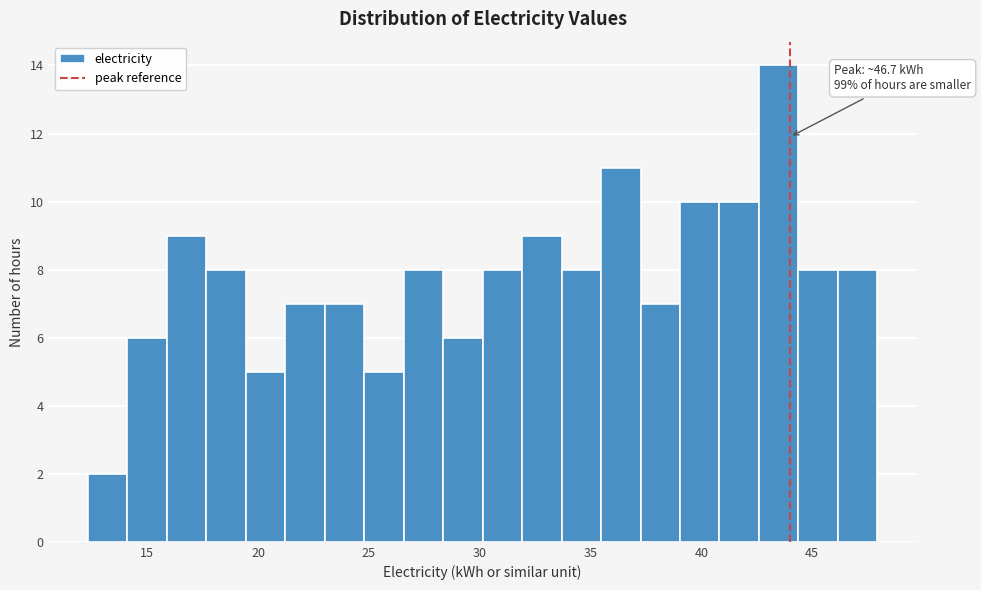

Read against the x-axis, roughly where is the centre of the tallest bar?

43.5